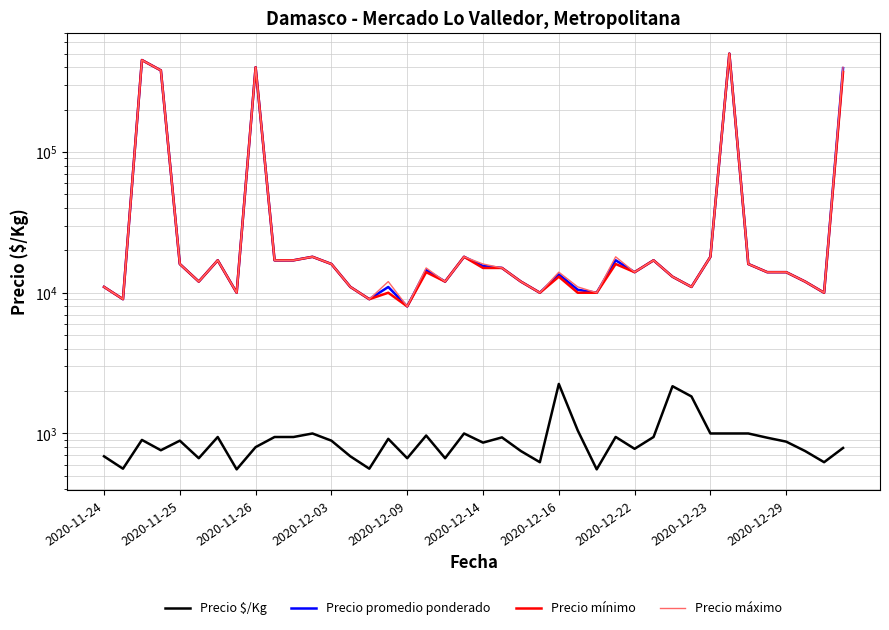

Rank the categories by Precio $/Kg value from lowest to highest.

2020-12-22, 26, 2020-11-25, 14, 23, 38, 2020-12-14, 16, 18, 2020-11-24, 13, 22, 37, 2020-12-03, 28, 39, 2020-12-23, 20, 36, 2020-12-09, 12, 2020-11-26, 15, 35, 21, 2020-12-16, 2020-12-29, 10, 29, 27, 17, 11, 19, 32, 33, 34, 25, 31, 30, 24